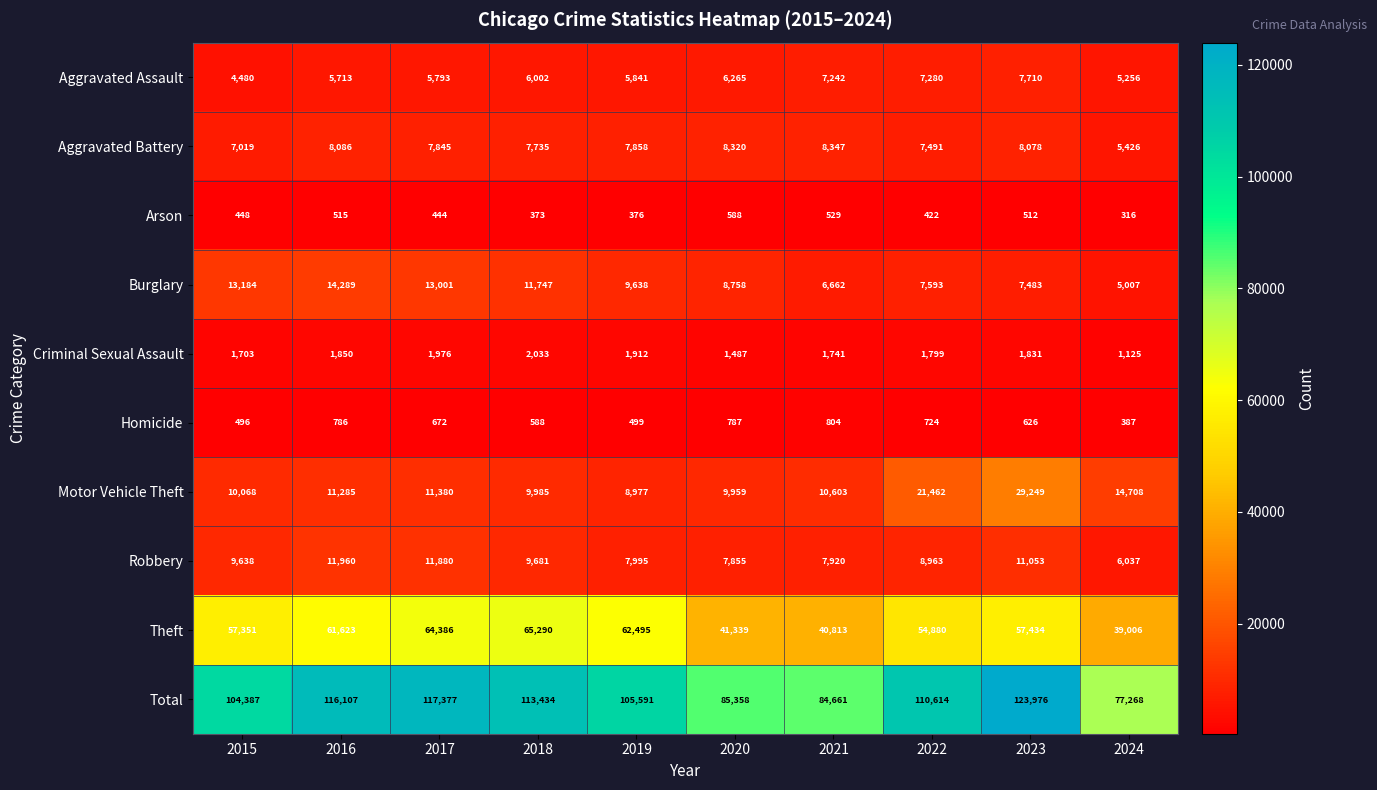

At how many categories does at least one series exceed 89786?

7